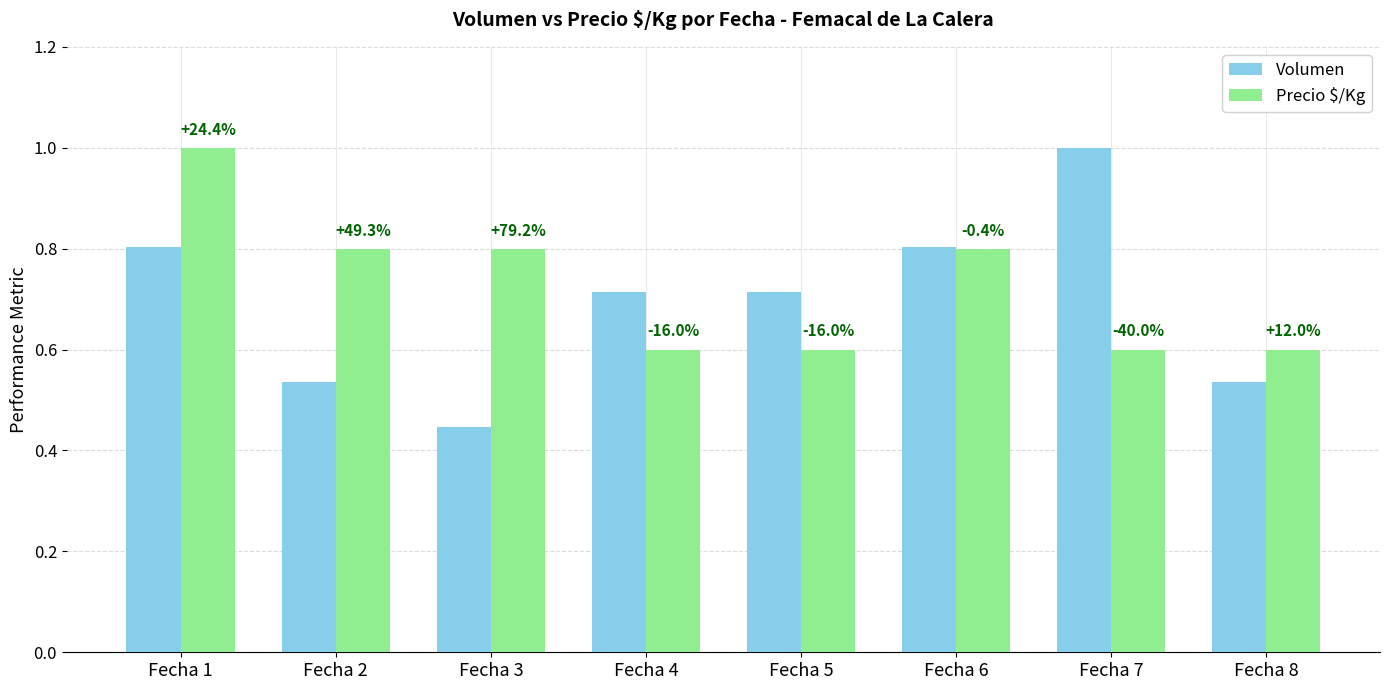

What are all the series names shown in the legend?

Volumen, Precio $/Kg